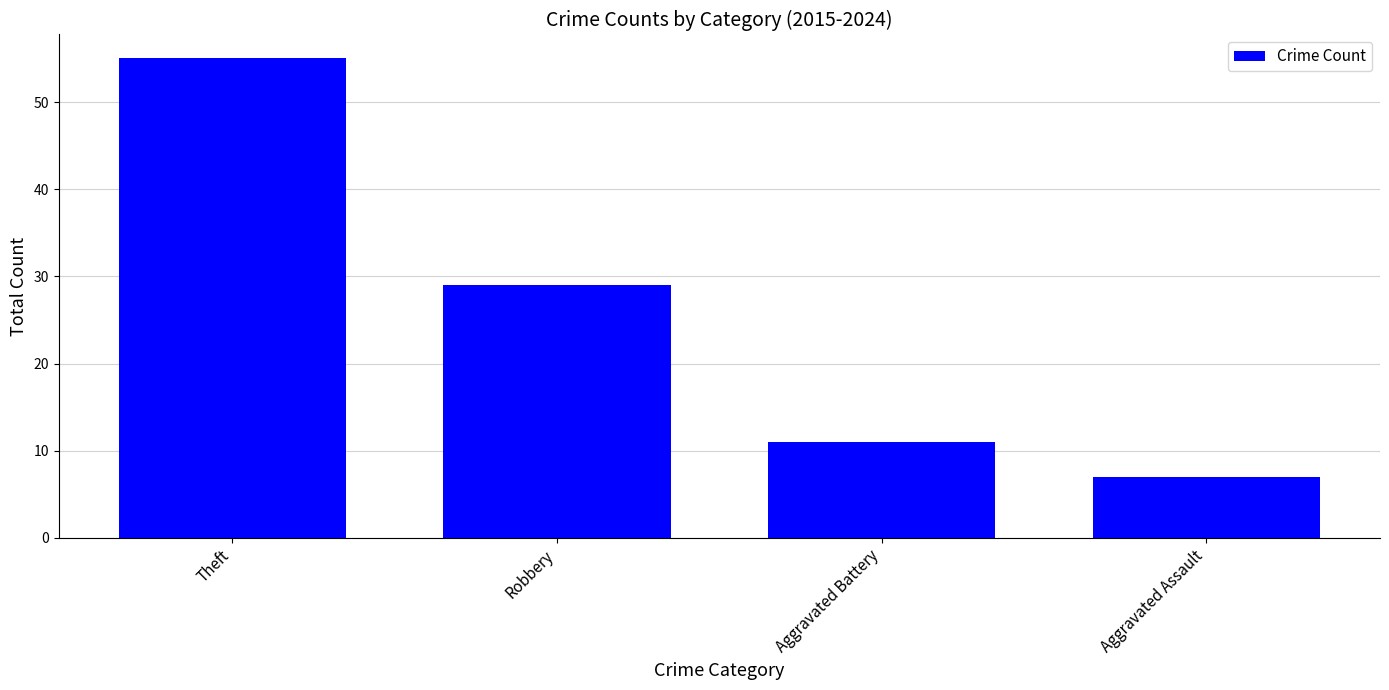

Does the chart contain any negative values?

No